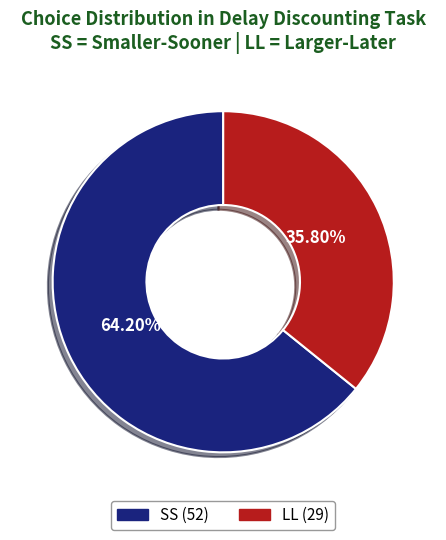

How much of the chart is everything except SS?

35.8%